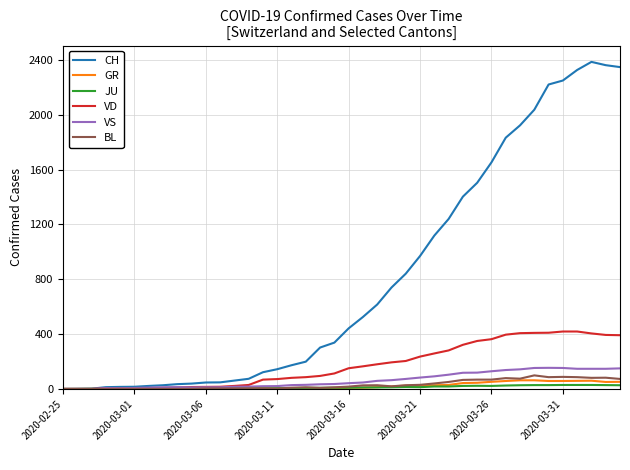

Which series has the largest total across all categories?

CH